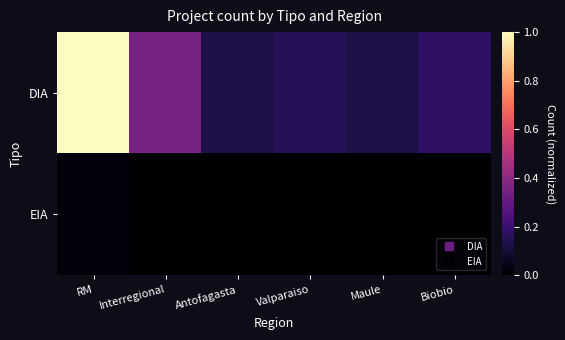

List the series in order of their peak value, lowest first.

EIA, DIA